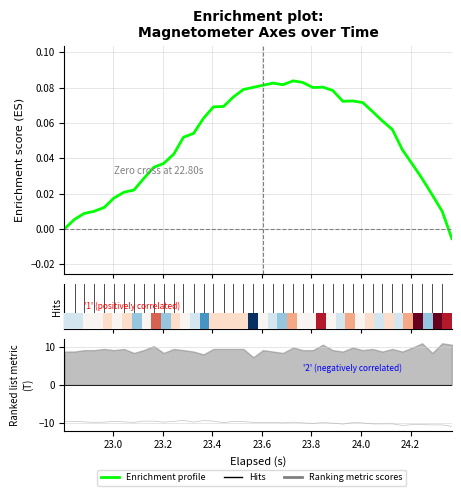

How many data points in Enrichment profile are less than 0?

1